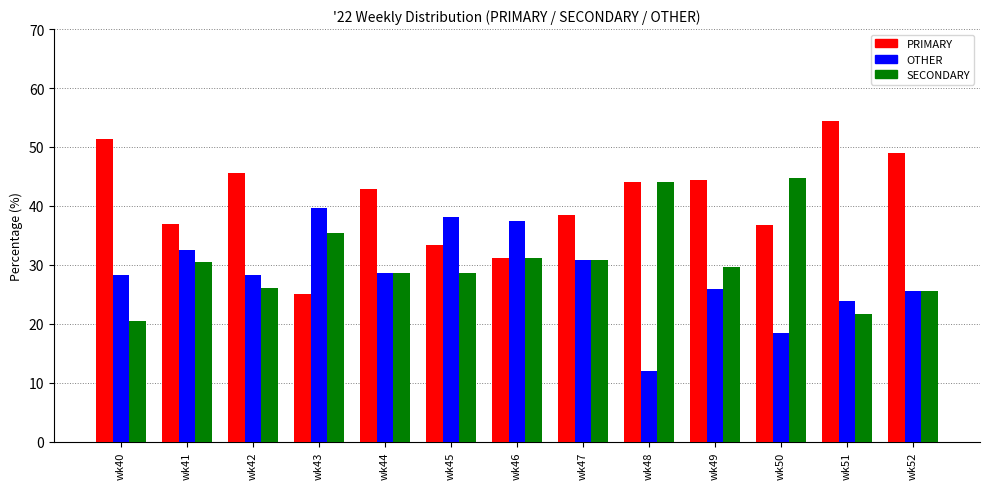

True or false: SECONDARY has a value of 41.8 at wk42.

False